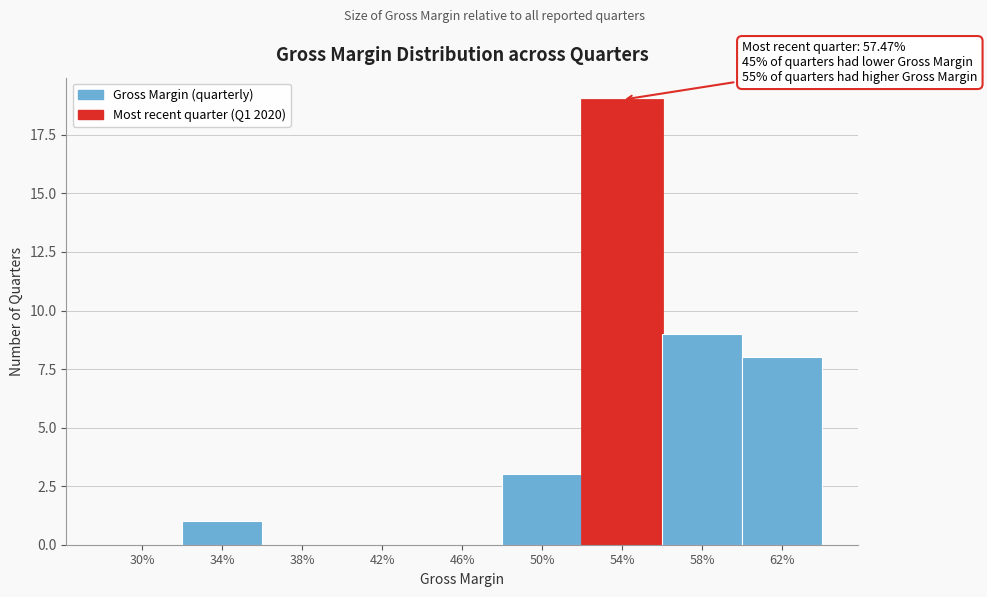

Reading left to right, transcribe all the data shown in this chart.

30%=0	34%=1	38%=0	42%=0	46%=0	50%=3	54%=19	58%=9	62%=8